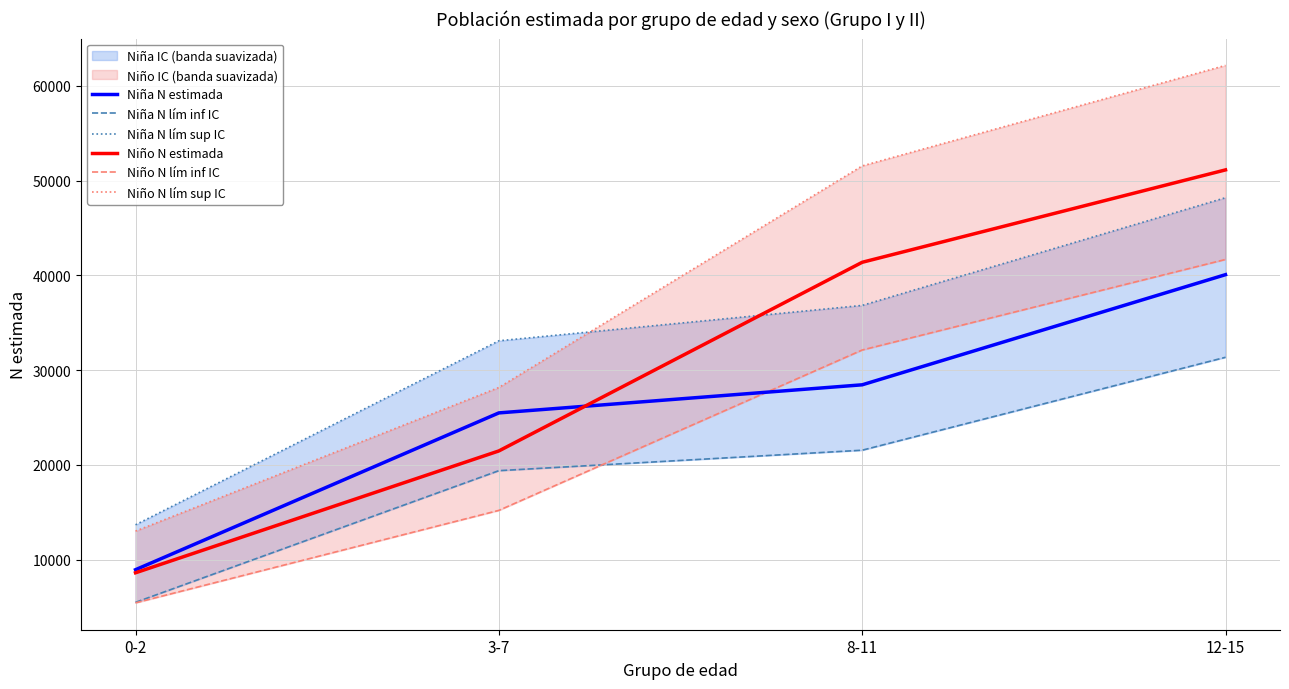

True or false: Niño N lím inf IC has a value of 5434 at 0-2.

True